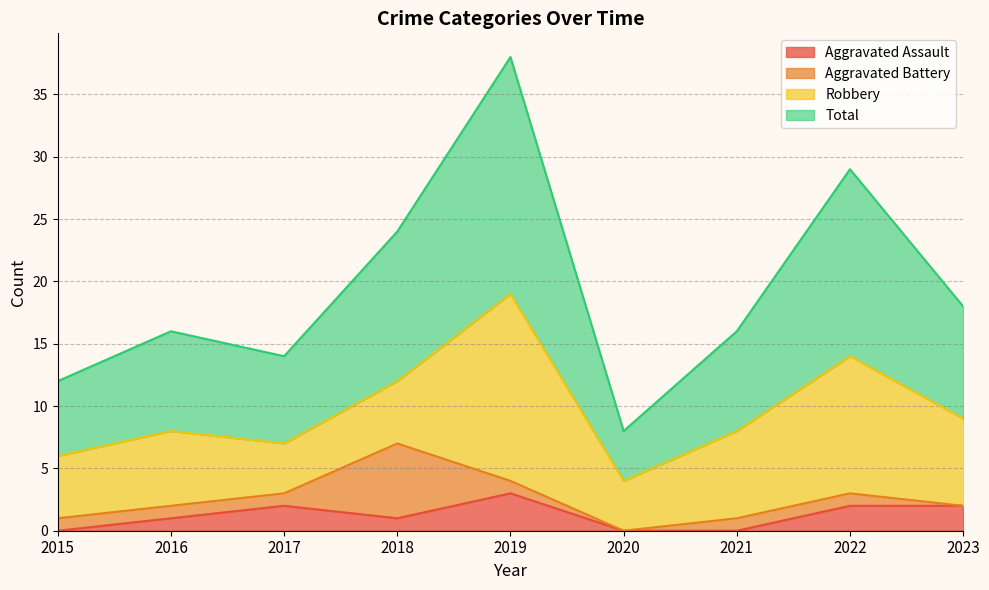

True or false: Total and Aggravated Assault cross at least once.

False